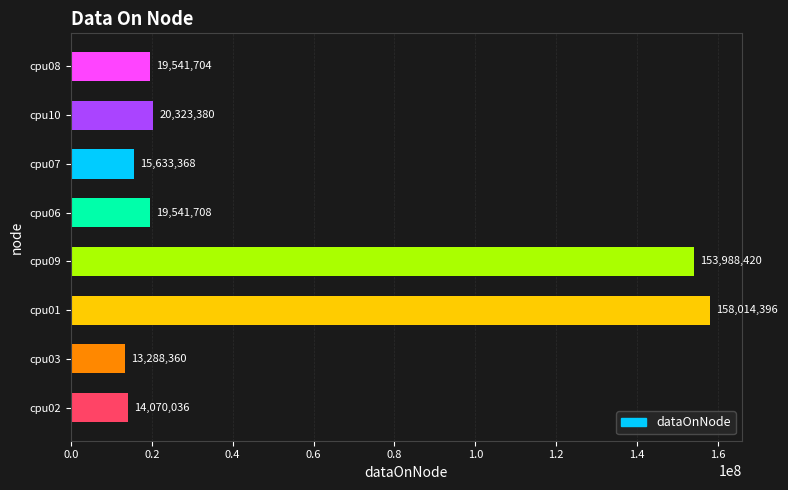

True or false: the data shows 19541704 at cpu08.

True